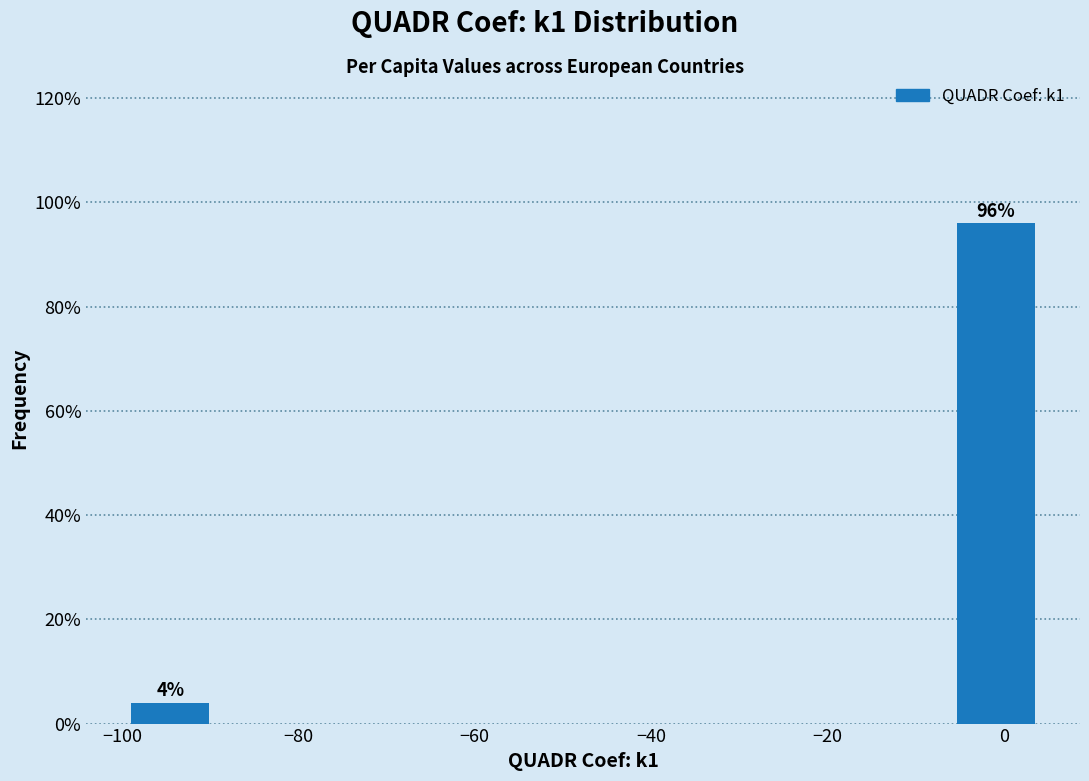

Over which range of the x-axis is the bar tallest?

-6 to 4